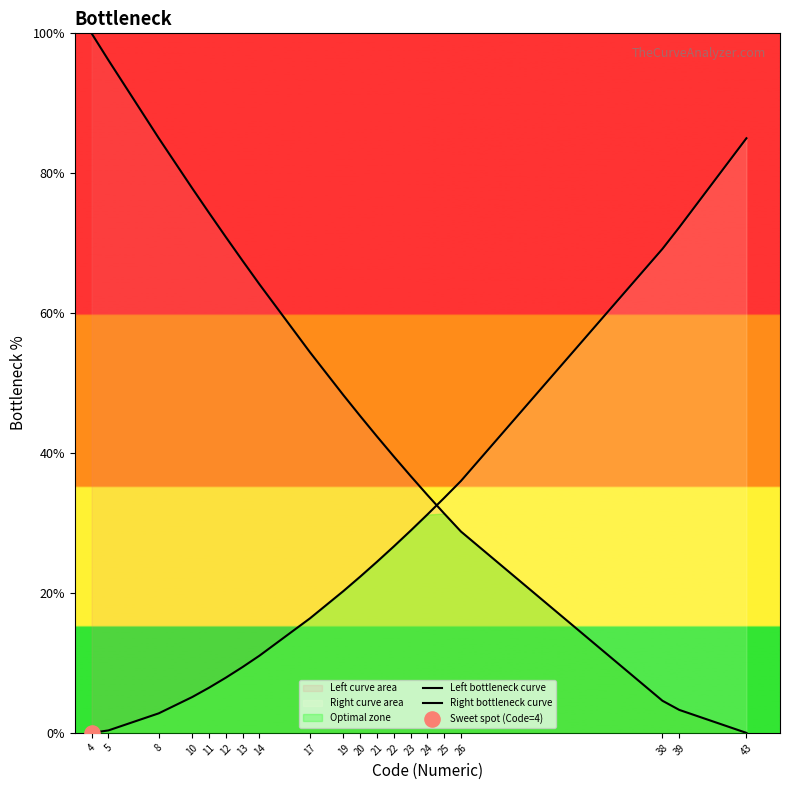

Is the value of Left bottleneck curve at 4 greater than the value of Right bottleneck curve at 43?

Yes